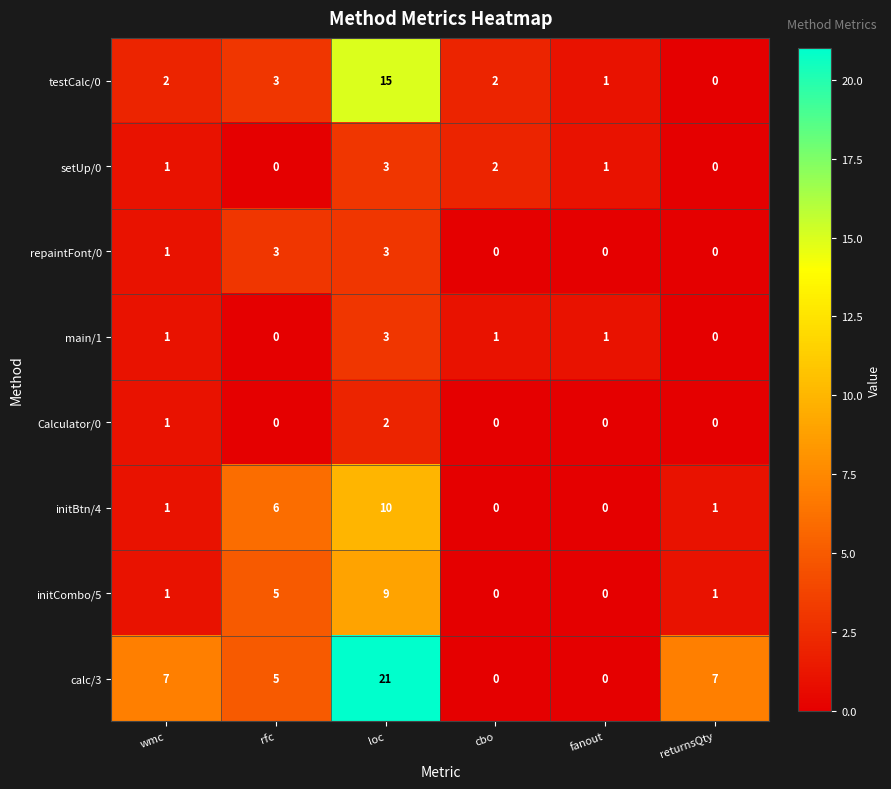

True or false: main/1 has a value of 3 at loc.

True